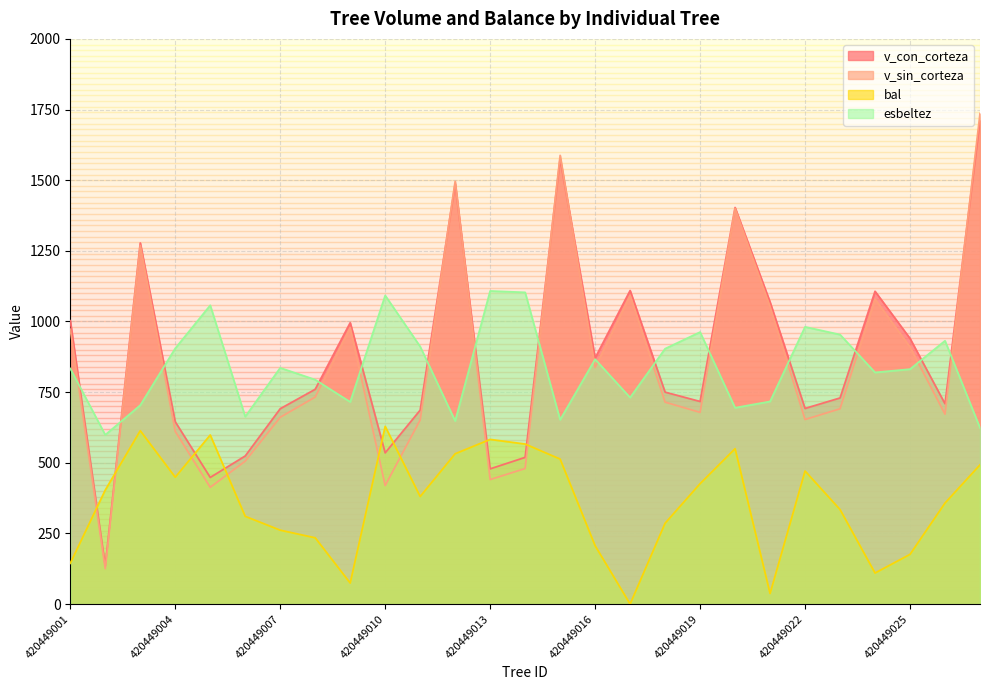

Which series has the largest total across all categories?

v_con_corteza